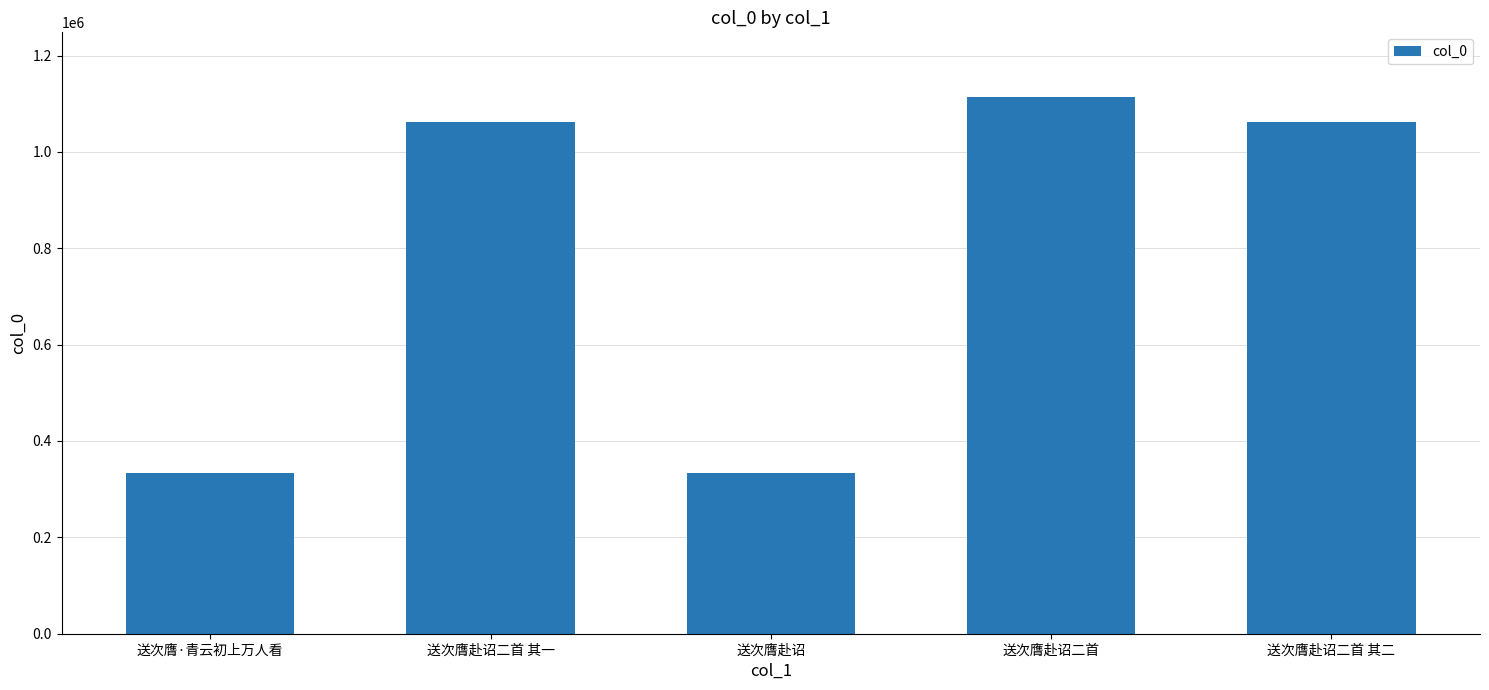

What is the label of the 5th bar from the right?

送次膺·青云初上万人看